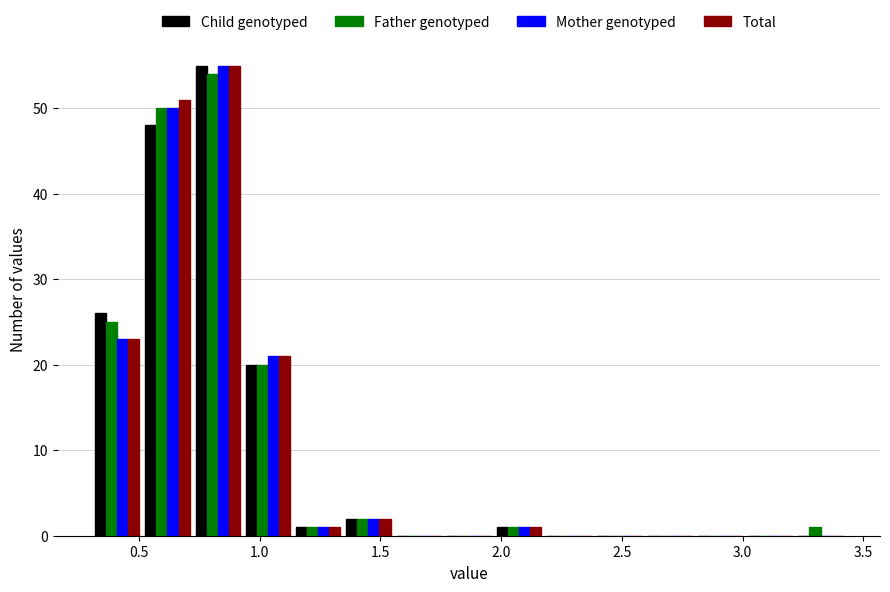

Reading left to right, list every range on the x-axis with the height of the bar of each series over it. Neither the bar edges nor the heights are printed on the chart, so give them approximately, as read against the axes.

0.30 to 0.50: Child genotyped=26	Father genotyped=25	Mother genotyped=23	Total=23
0.50 to 0.70: Child genotyped=48	Father genotyped=50	Mother genotyped=50	Total=51
0.70 to 0.95: Child genotyped=55	Father genotyped=54	Mother genotyped=55	Total=55
0.95 to 1.15: Child genotyped=20	Father genotyped=20	Mother genotyped=21	Total=21
1.15 to 1.35: Child genotyped=1	Father genotyped=1	Mother genotyped=1	Total=1
1.35 to 1.55: Child genotyped=2	Father genotyped=2	Mother genotyped=2	Total=2
1.55 to 1.75: Child genotyped=0	Father genotyped=0	Mother genotyped=0	Total=0
1.75 to 1.95: Child genotyped=0	Father genotyped=0	Mother genotyped=0	Total=0
1.95 to 2.20: Child genotyped=1	Father genotyped=1	Mother genotyped=1	Total=1
2.20 to 2.40: Child genotyped=0	Father genotyped=0	Mother genotyped=0	Total=0
2.40 to 2.60: Child genotyped=0	Father genotyped=0	Mother genotyped=0	Total=0
2.60 to 2.80: Child genotyped=0	Father genotyped=0	Mother genotyped=0	Total=0
2.80 to 3.00: Child genotyped=0	Father genotyped=0	Mother genotyped=0	Total=0
3.00 to 3.20: Child genotyped=0	Father genotyped=0	Mother genotyped=0	Total=0
3.20 to 3.45: Child genotyped=0	Father genotyped=1	Mother genotyped=0	Total=0